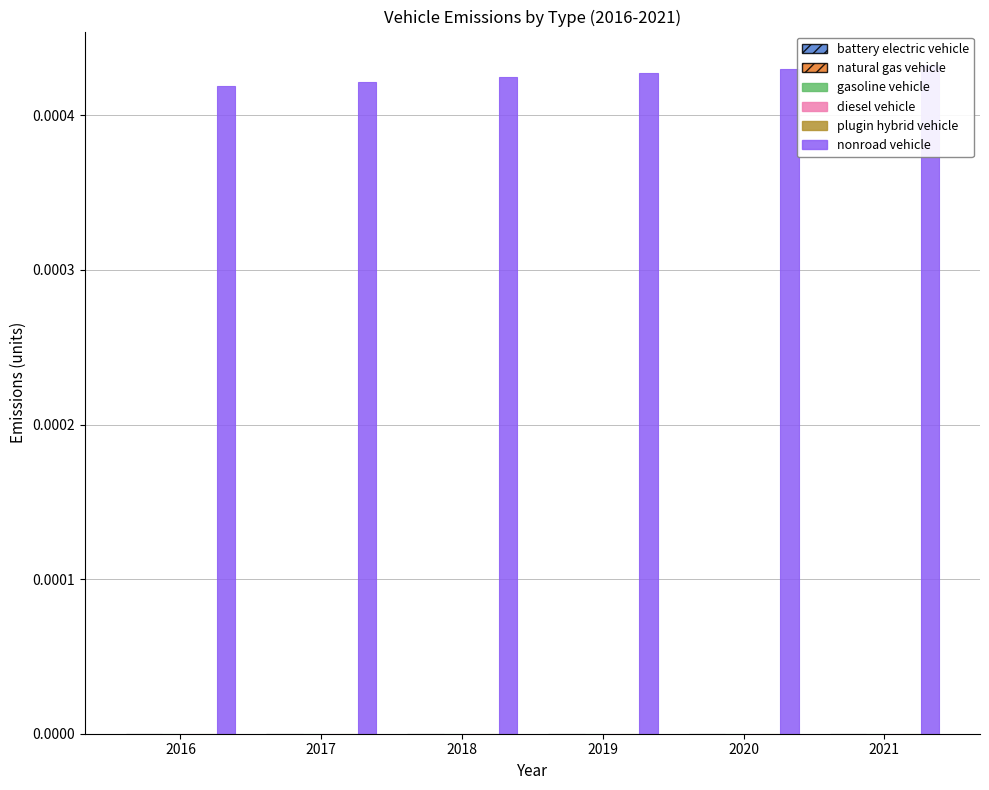

Is the value of natural gas vehicle at 2019 greater than the value of nonroad vehicle at 2016?

No